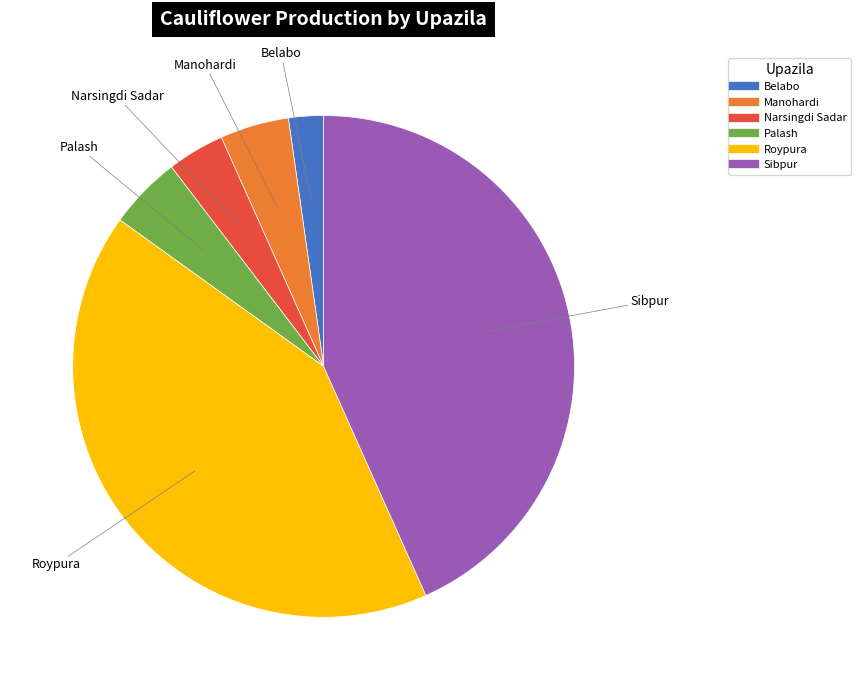

Which category has the biggest portion of the pie?

Sibpur